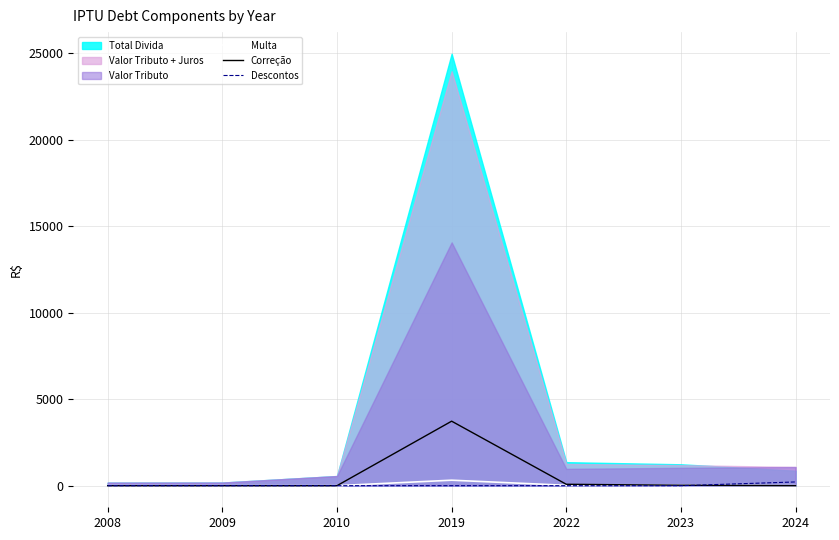

Is it true that Correção equals 0.0 at 2010?

True